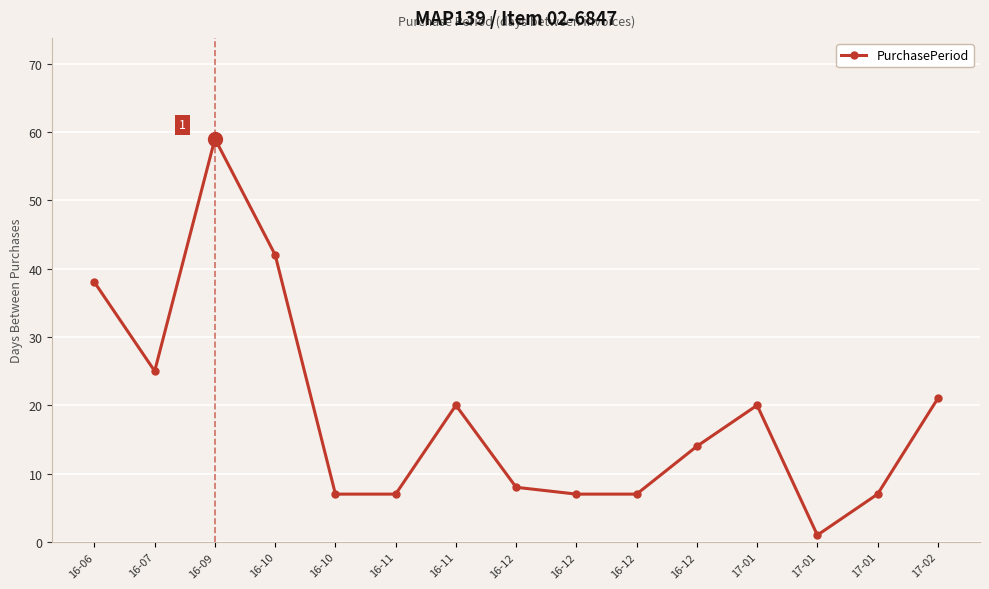

How many data points are less than 14?

7